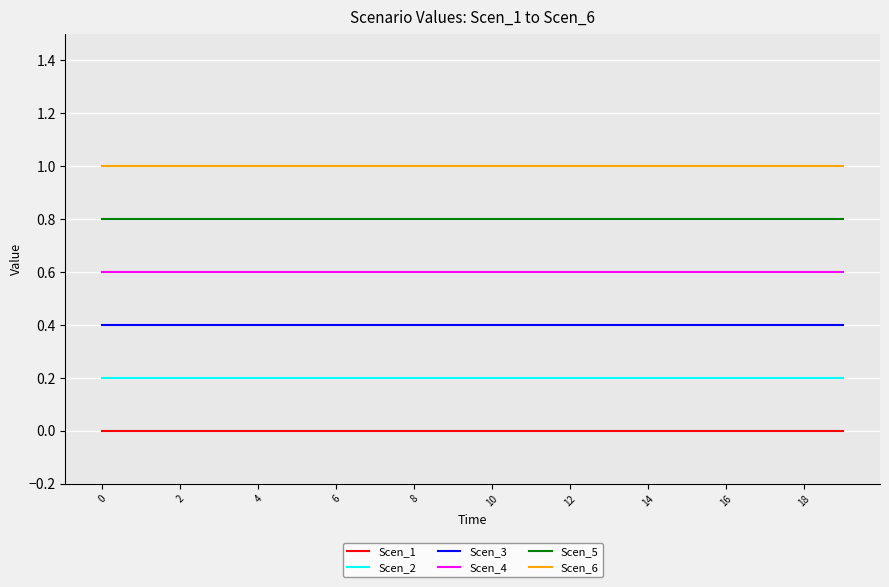

List the series in order of their peak value, lowest first.

Scen_1, Scen_2, Scen_3, Scen_4, Scen_5, Scen_6